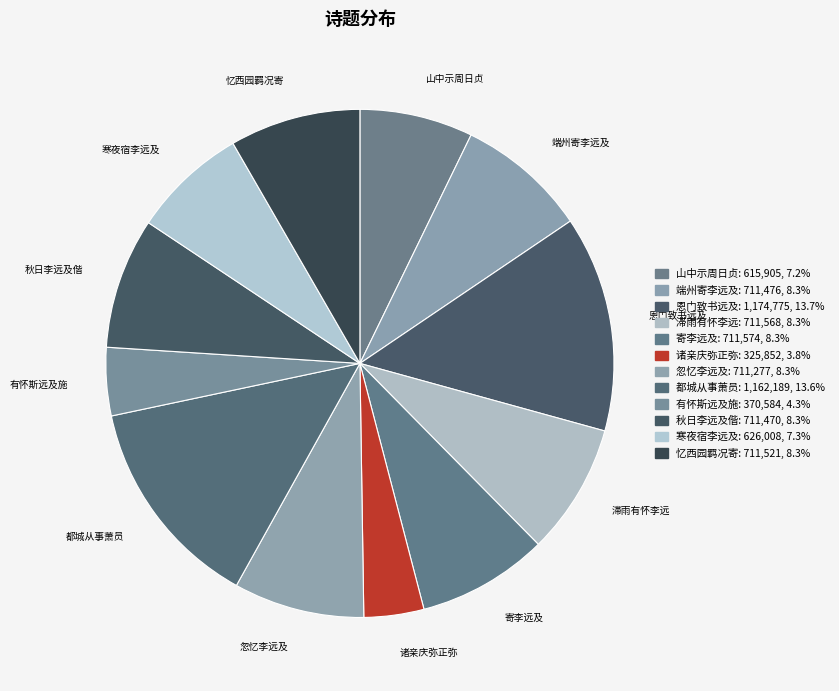

Approximately how many times larger is the value at 都城从事萧员 compared to 秋日李远及偕?

1.6